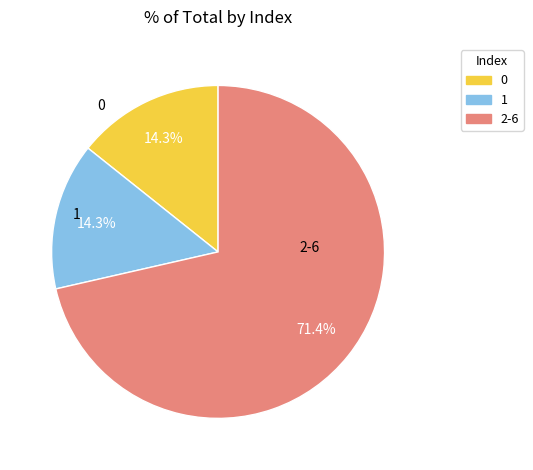

Count the number of slices in the pie.

3